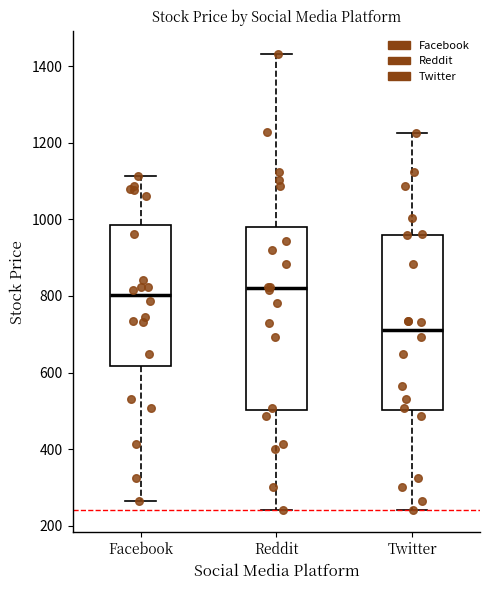

Where is the upper edge of the box for Twitter on the y-axis? The values are not printed on the chart, so give them approximately, as read against the axis.

960